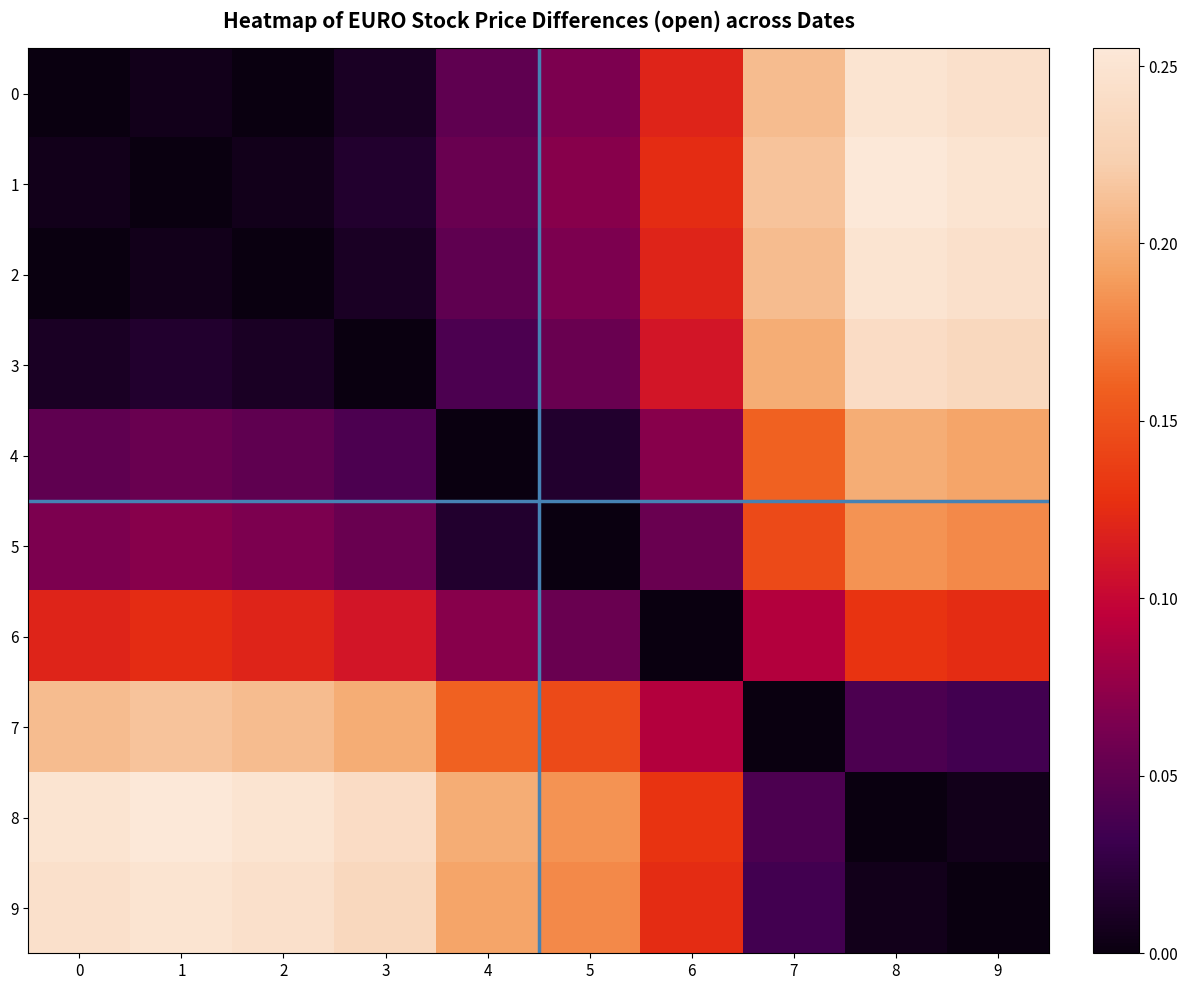

At which category is the sum across all series the highest?

8